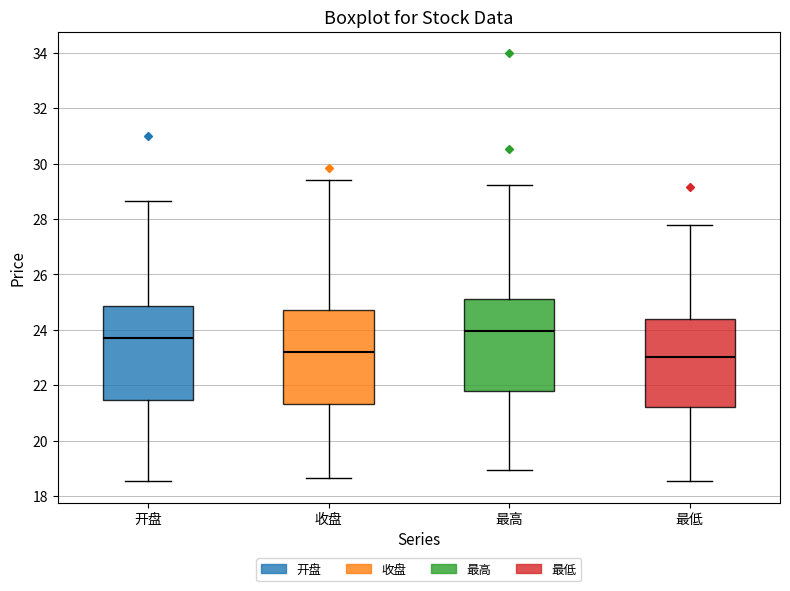

Where does the upper whisker of the box for 收盘 end on the y-axis? The values are not printed on the chart, so give them approximately, as read against the axis.

29.4